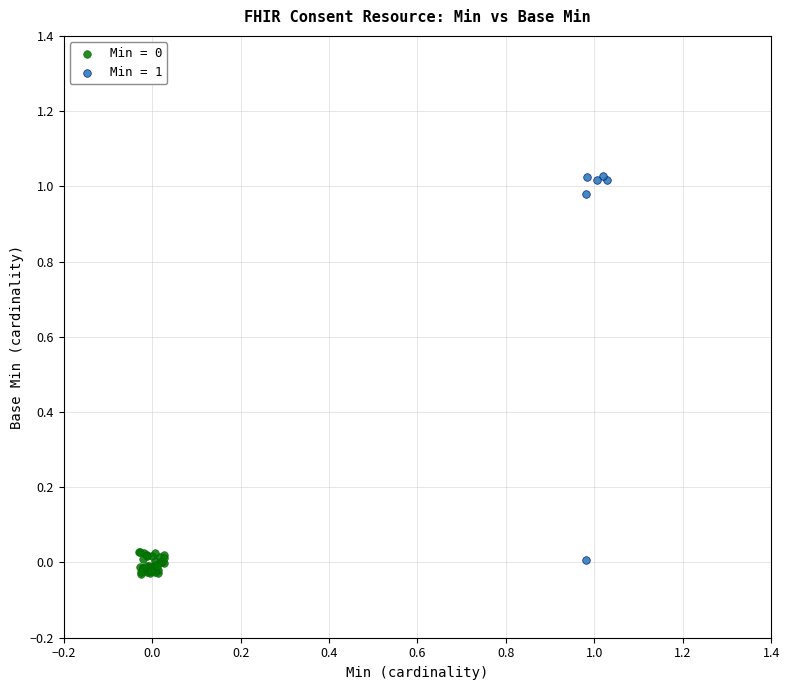

Which series has the widest spread of Y values?

Min = 1